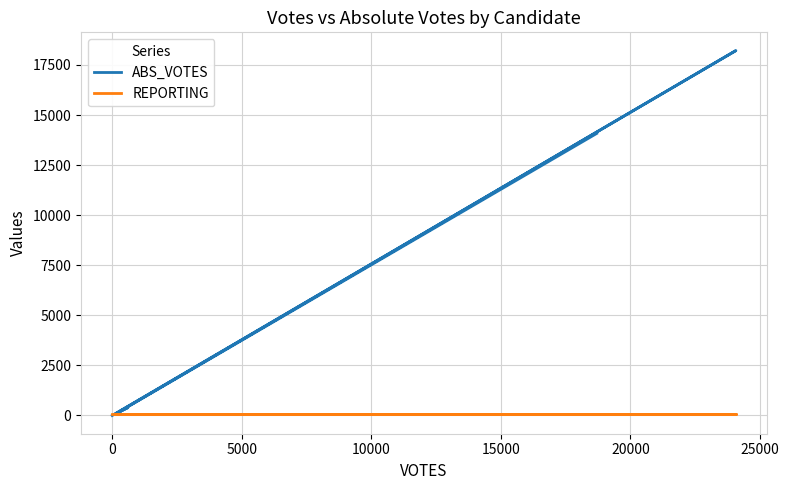

Reading left to right, list all the values displayed in this chart.

ABS_VOTES: 14079	114	77	390	120	18218	0
REPORTING: 96	96	96	96	96	96	96